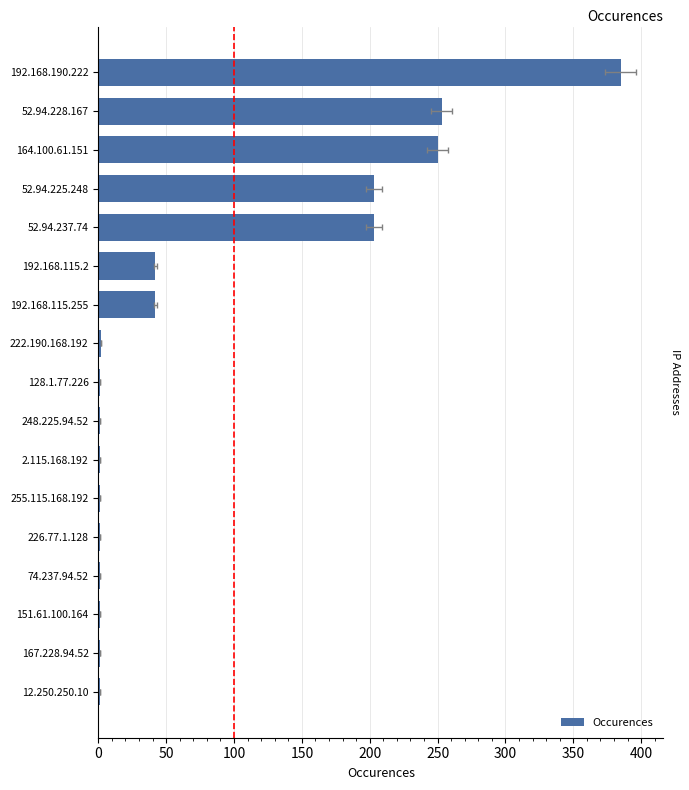

How many distinct data groups are displayed?

1